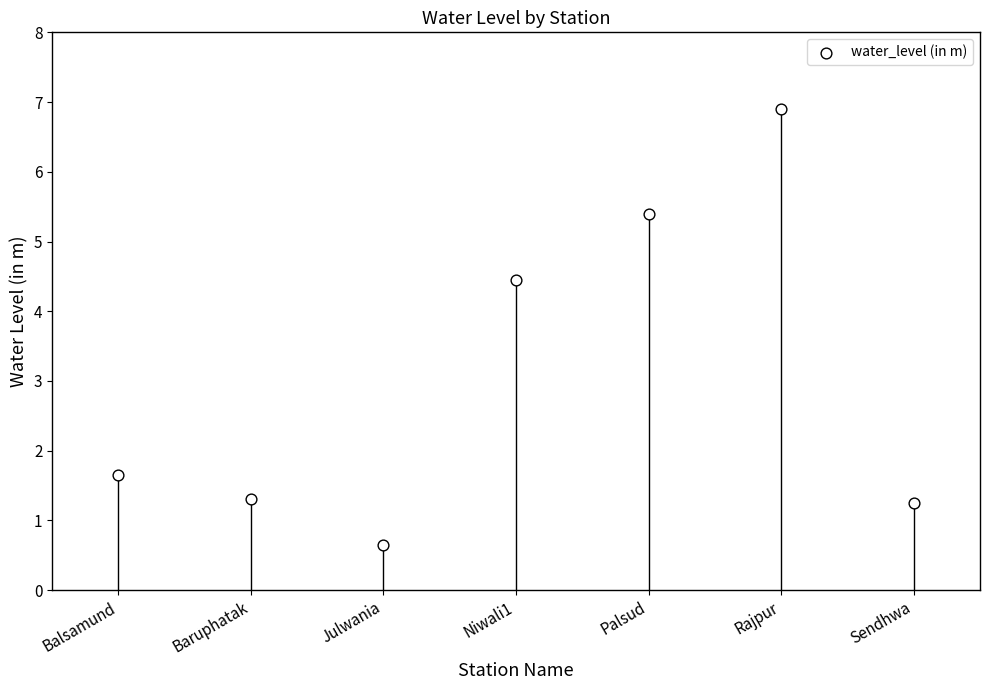

What is the average Y value?

3.1